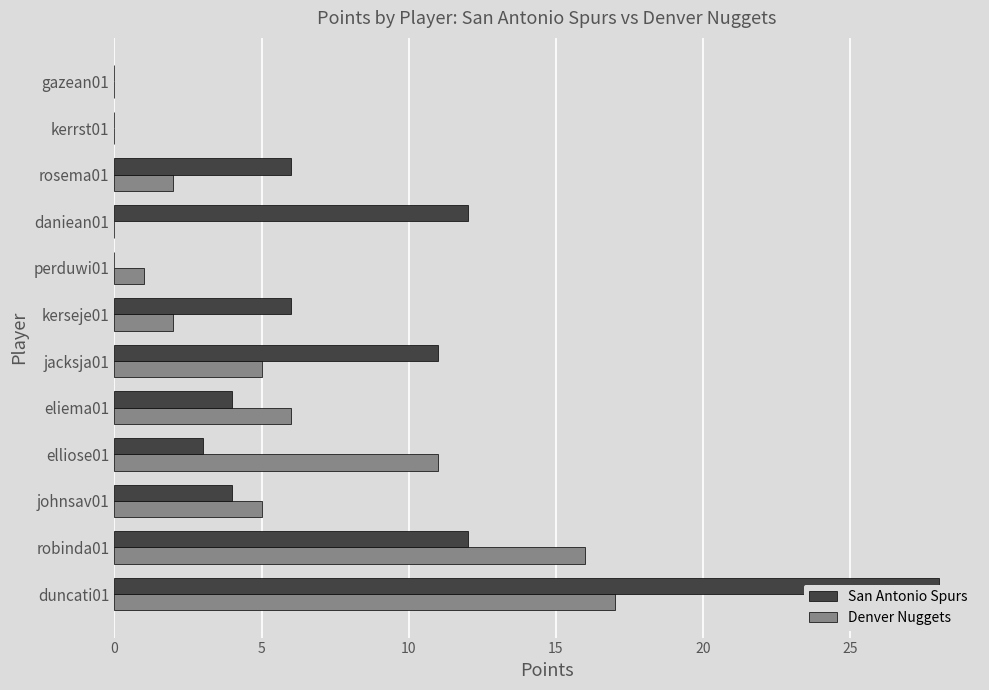

Rank the series by their maximum value, from highest to lowest.

San Antonio Spurs, Denver Nuggets